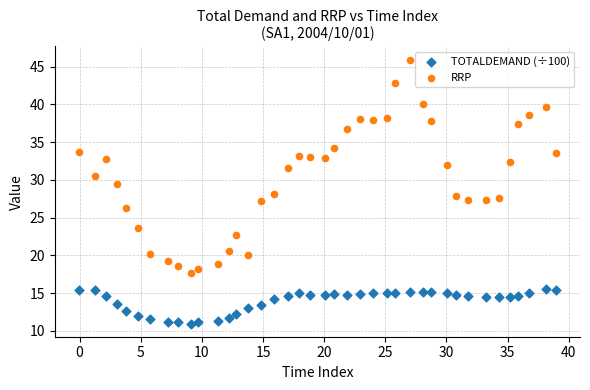

What are all the series names shown in the legend?

TOTALDEMAND (÷100), RRP